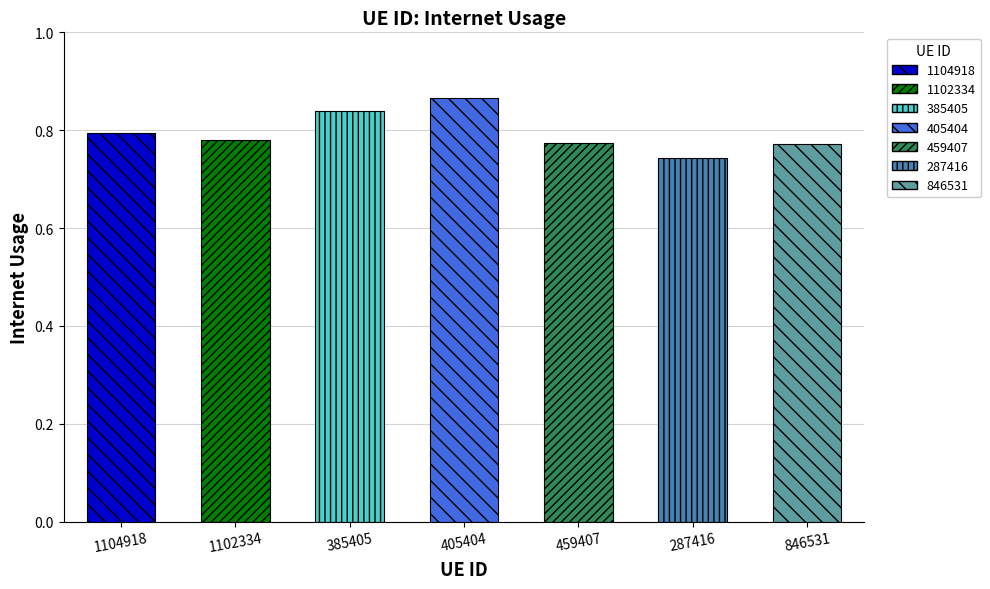

What position from the left is 405404?

4